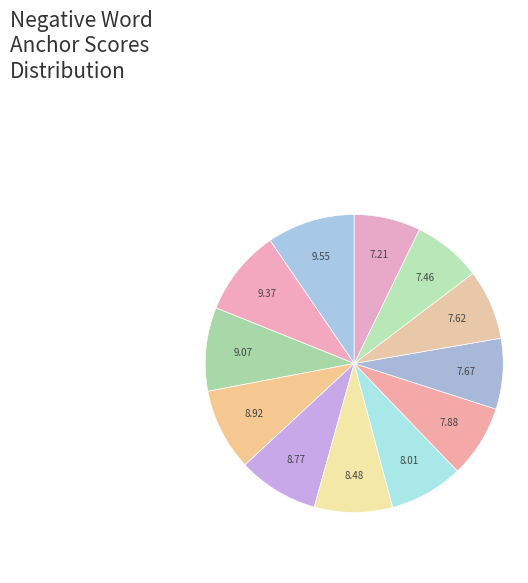

How many segments does this pie chart have?

12